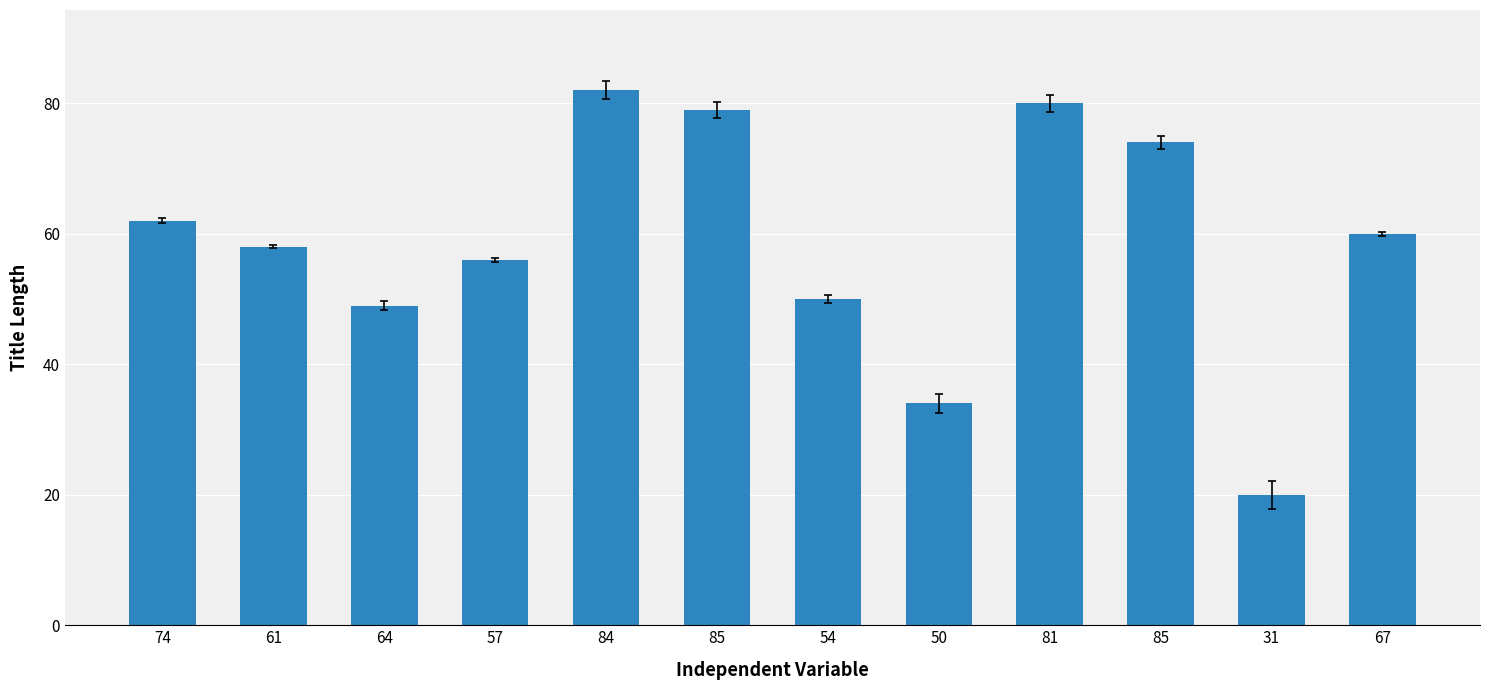

What is the change in value from 84 to 67?

-22